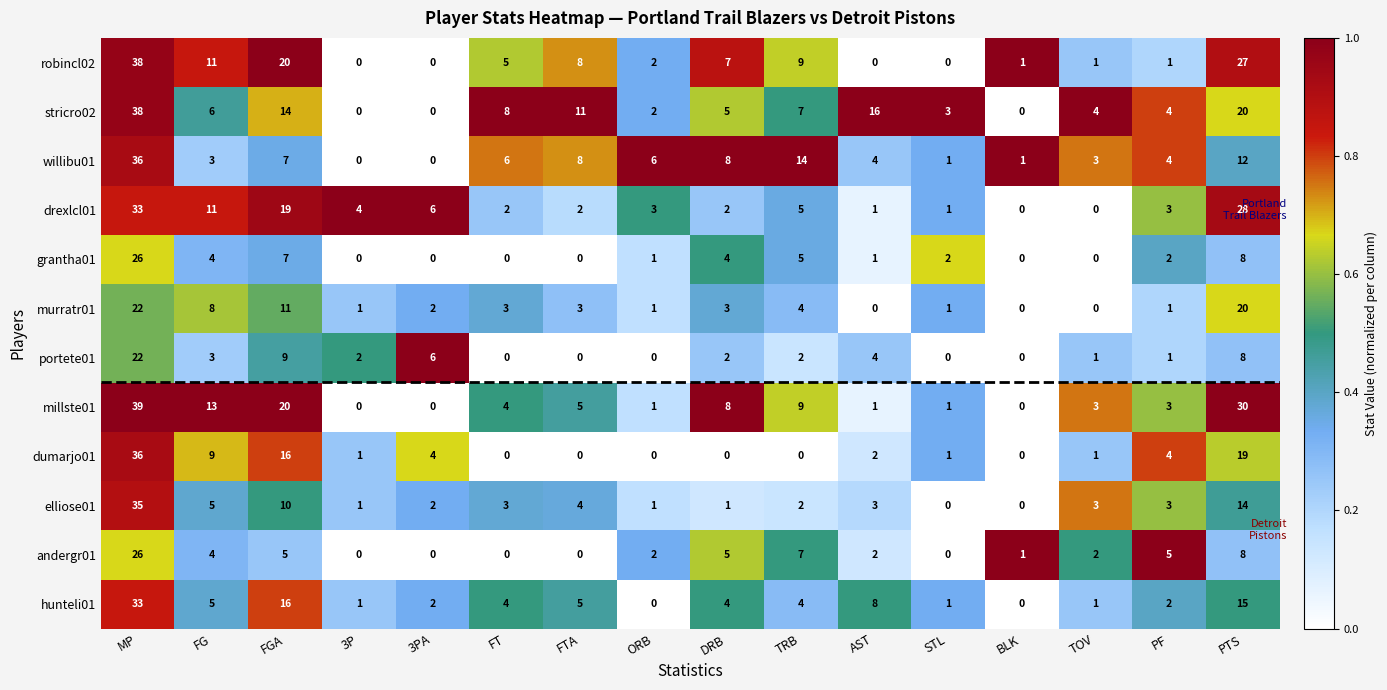

Which series has the largest range (max minus min)?

millste01